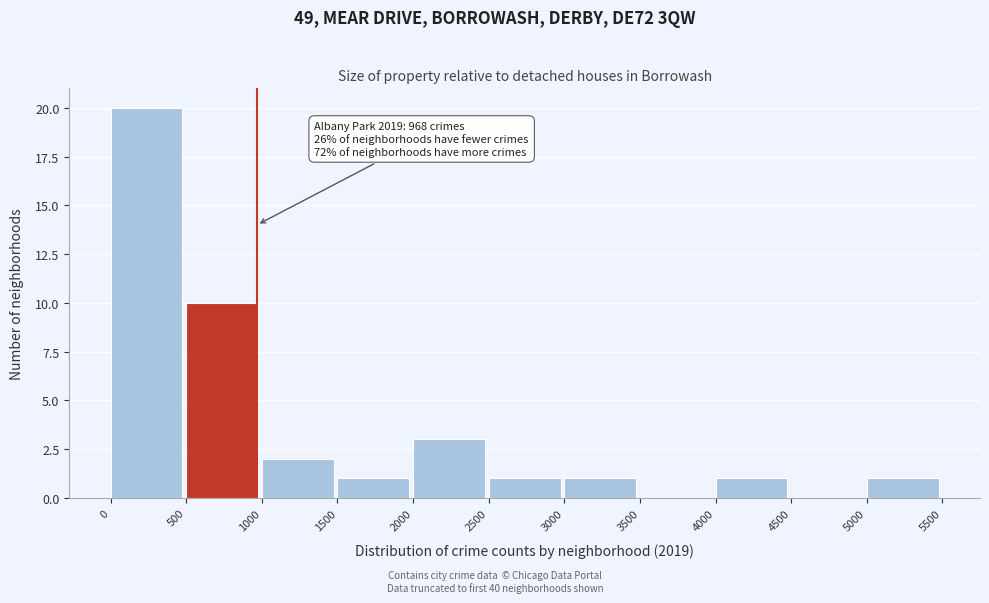

Over which range of the x-axis is the bar tallest?

0 to 500